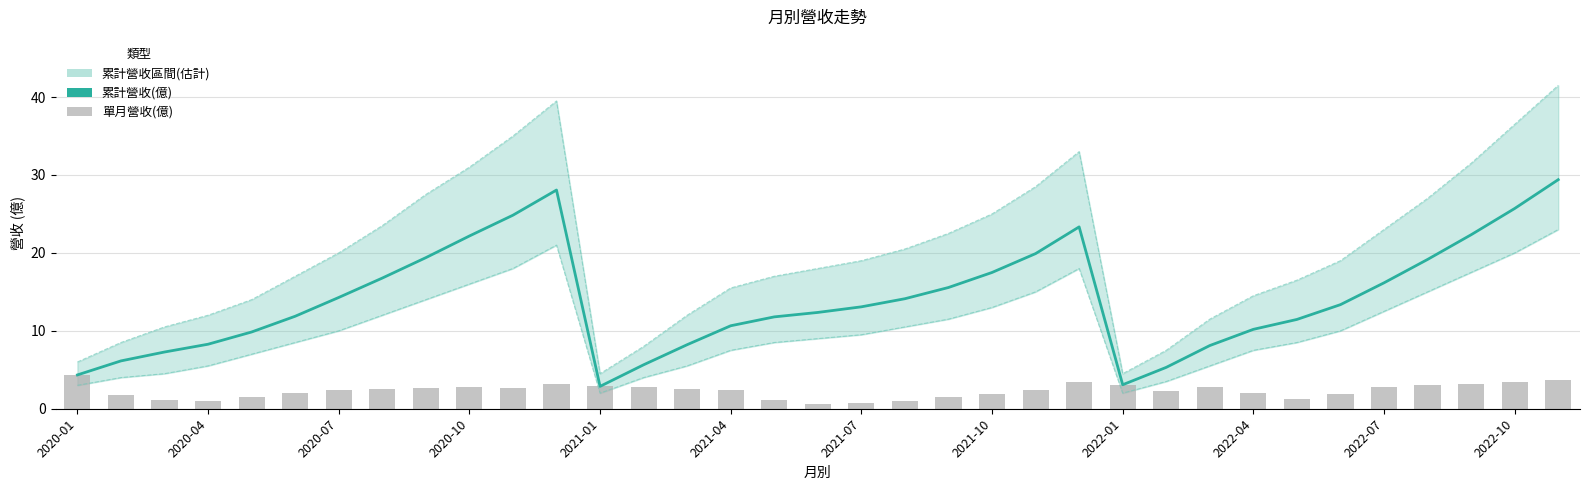

What is the difference between the second highest and second lowest values in the 累計營收(億) series?

25.0